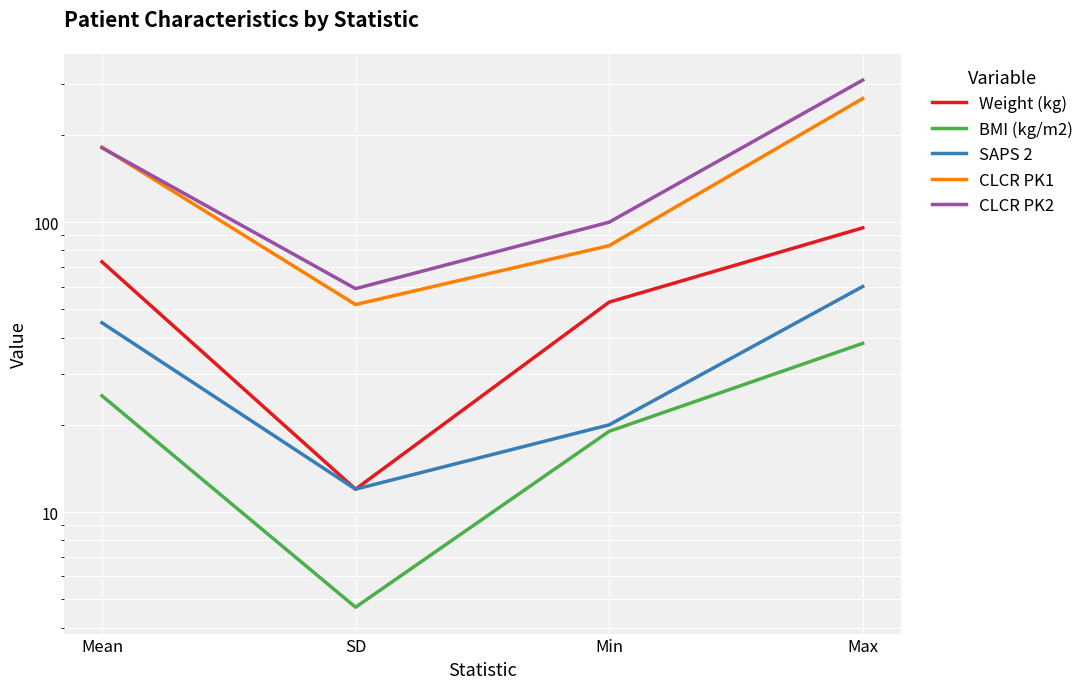

Is it true that SAPS 2 equals 13.3 at Min?

False